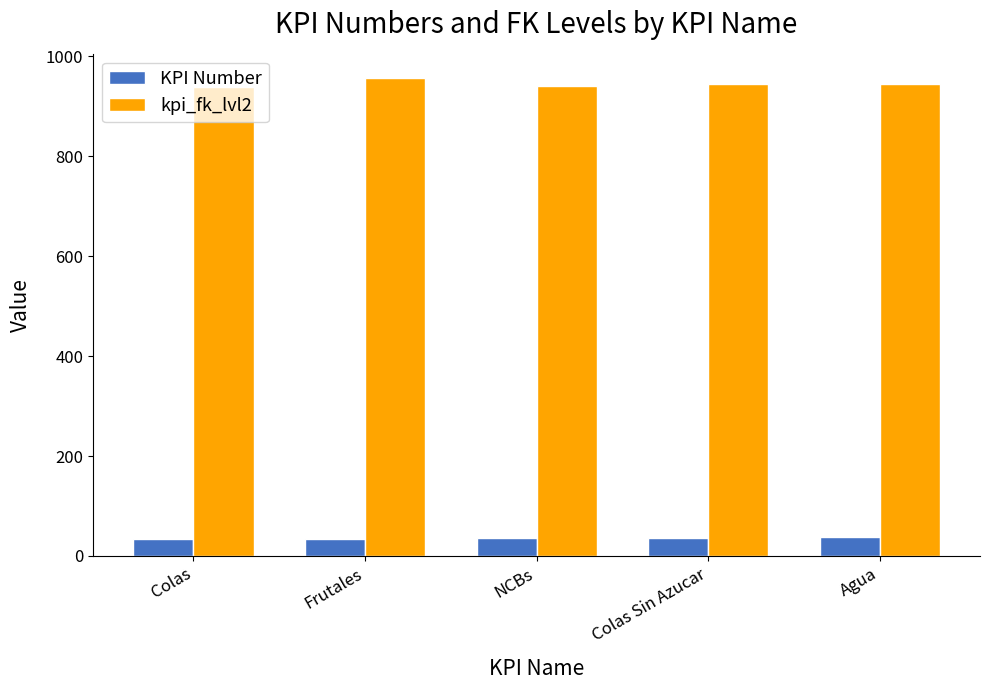

Rank the series by their maximum value, from lowest to highest.

KPI Number, kpi_fk_lvl2